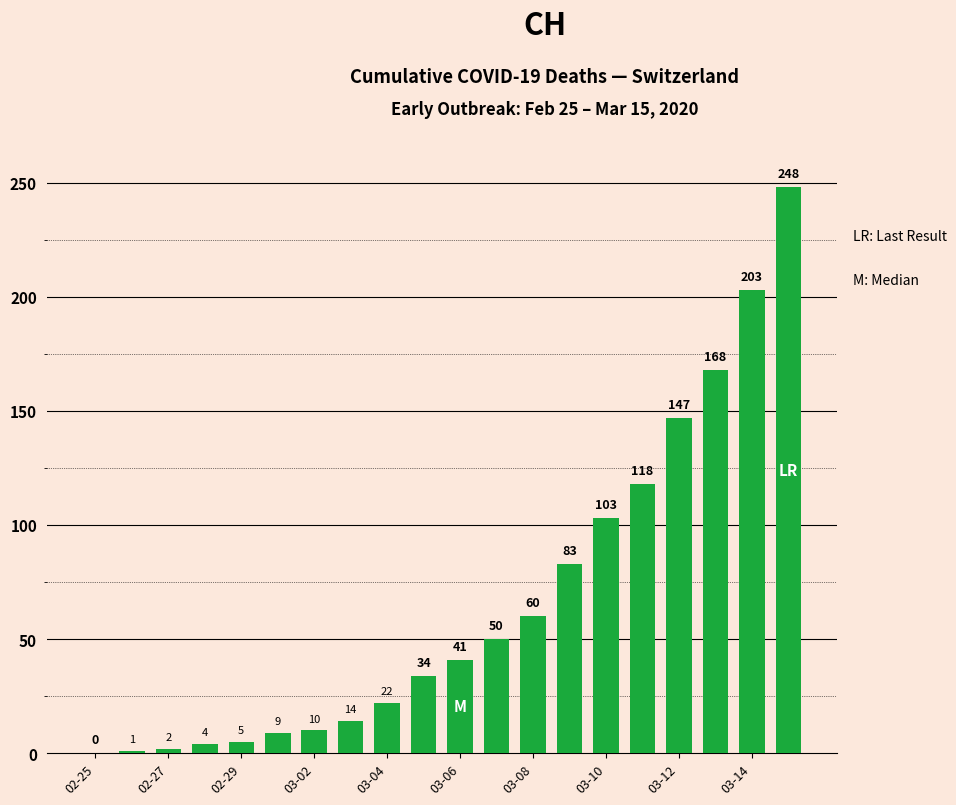

What is the greatest value displayed?

248